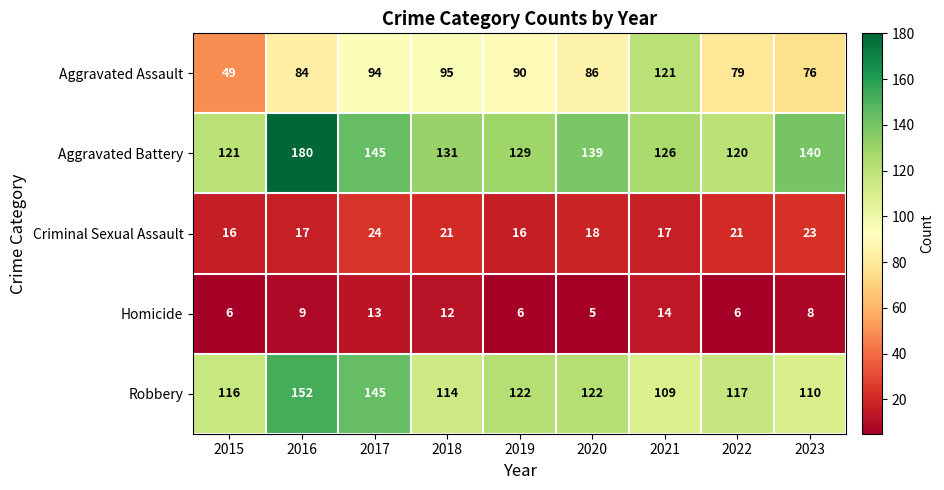

Where does the Robbery series first go above 117?

2016